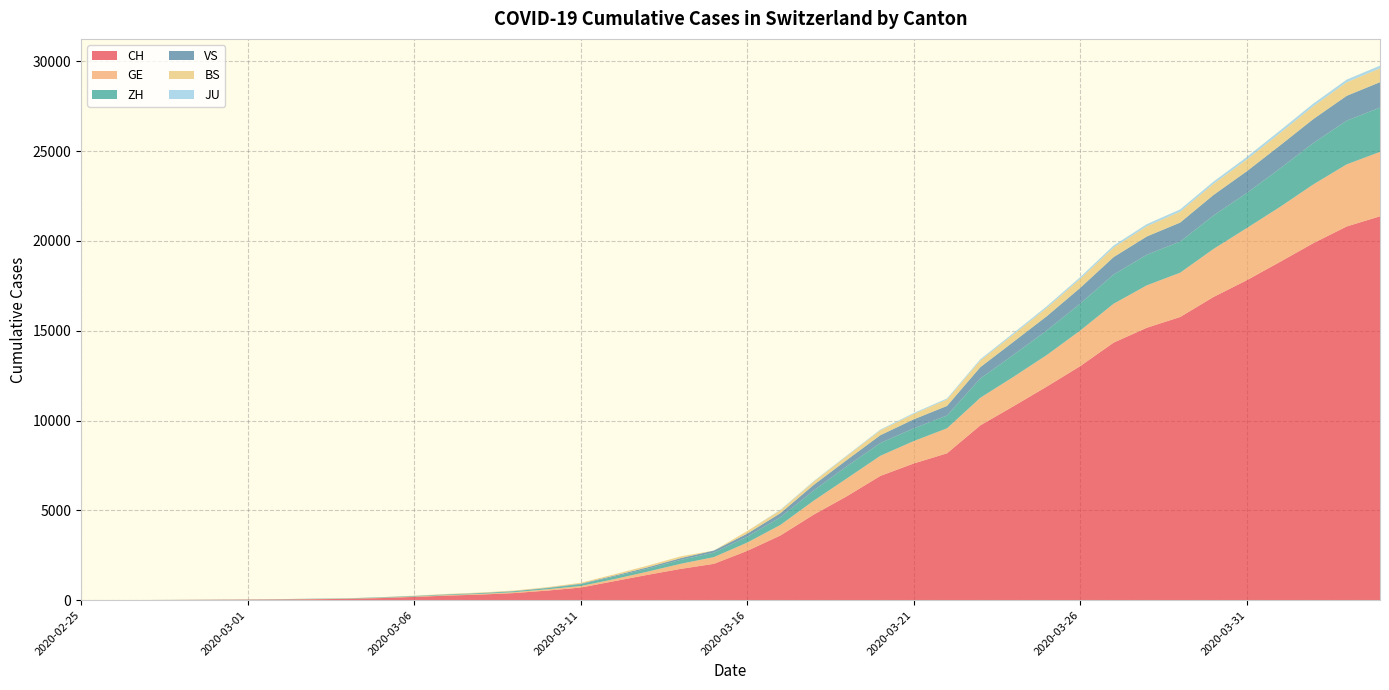

Reading left to right, extract all data points from this chart.

CH: 1	2	6	13	20	27	37	54	73	117	182	254	311	395	533	702	1054	1406	1740	2022	2743	3602	4764	5791	6917	7607	8174	9729	10800	11892	13028	14332	15164	15761	16874	17808	18831	19873	20801	21367
GE: 0	1	1	4	6	8	8	11	11	15	19	30	38	47	73	84	114	178	281	374	460	587	775	994	1119	1248	1391	1536	1636	1757	1979	2164	2360	2466	2673	2902	3059	3270	3456	3584
ZH: 1	2	2	2	6	7	11	14	16	24	30	35	41	50	63	102	141	164	219	251	327	430	569	680	712	712	712	1076	1224	1371	1503	1630	1704	1736	1862	1953	2142	2306	2434	2467
VS: 0	0	0	1	1	2	3	3	4	5	6	7	12	17	22	30	53	76	98	115	172	225	312	349	436	498	535	628	728	793	874	968	1017	1055	1144	1211	1281	1333	1382	1415
BS: 0	0	1	1	1	1	1	3	3	8	15	21	24	28	33	49	73	92	100	0	143	164	181	220	270	297	356	374	410	462	501	530	569	605	617	653	687	714	754	767
JU: 0	0	0	0	0	0	0	0	0	0	0	0	0	0	0	0	0	0	0	0	0	29	32	36	44	54	61	69	82	92	100	114	119	127	128	140	145	149	149	154